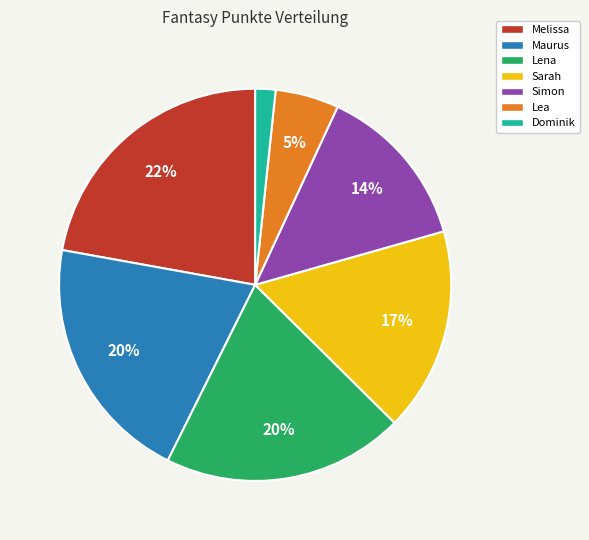

Which slice is the largest?

Melissa